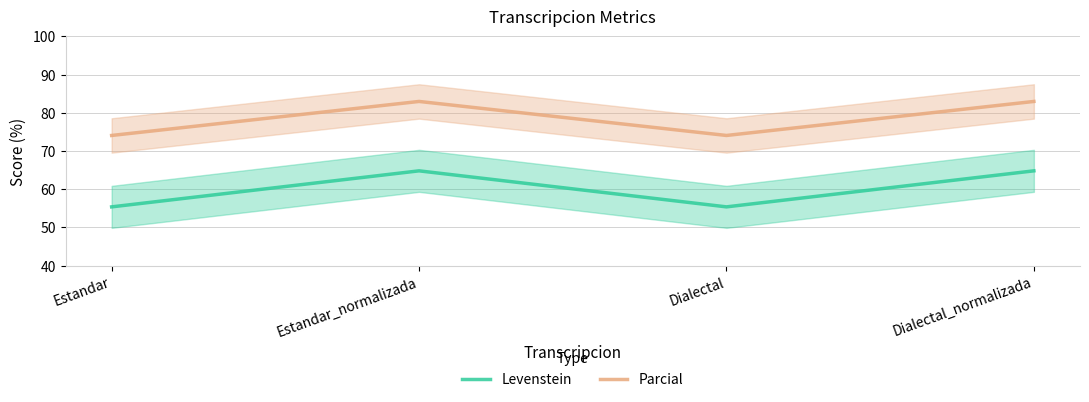

What is the label of the 1st point from the left?

Estandar